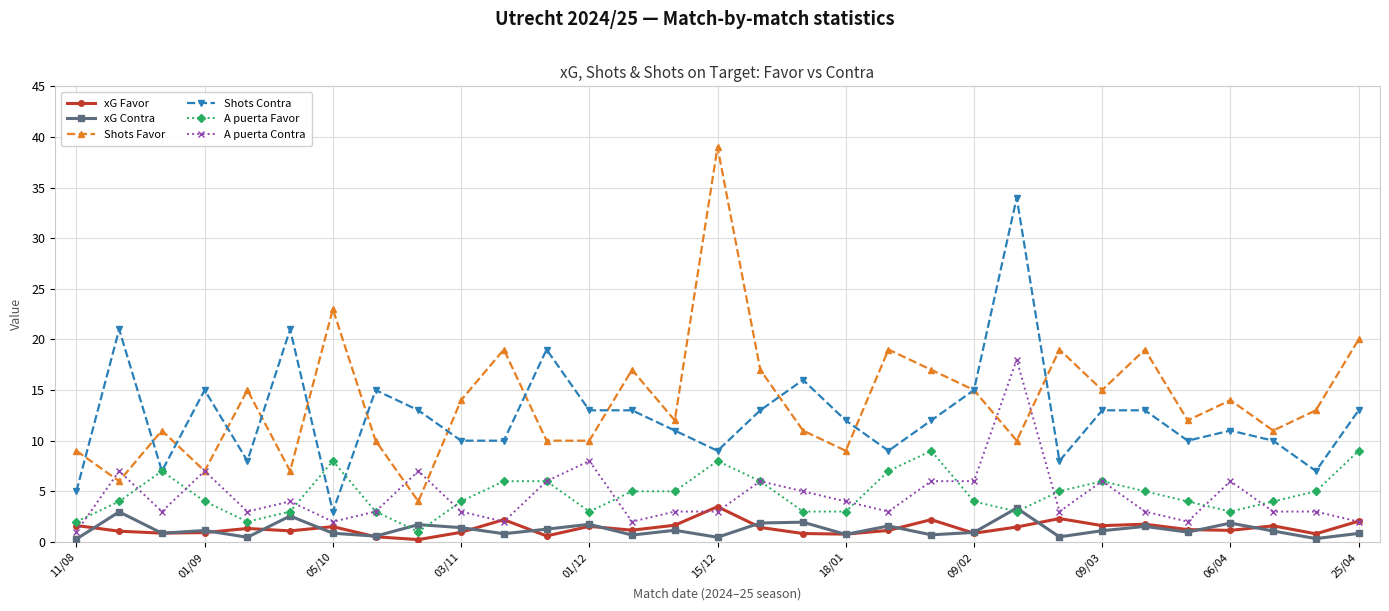

True or false: A puerta Contra and xG Favor intersect in this chart.

True